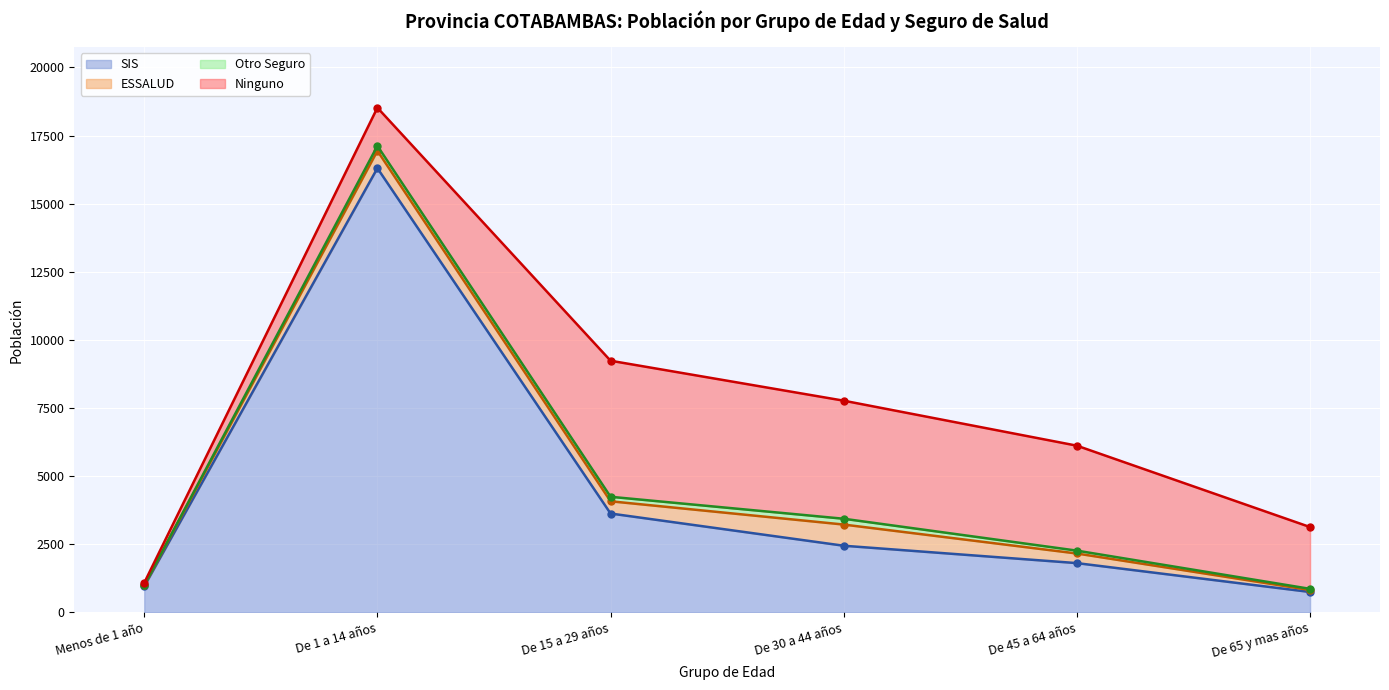

What position from the left is De 1 a 14 años?

2